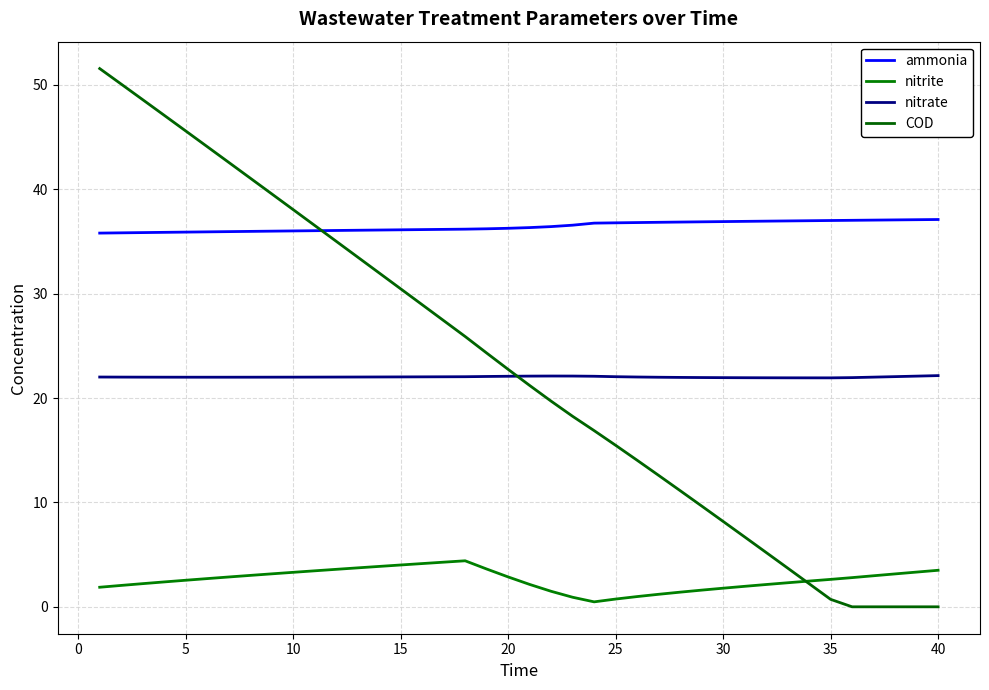

What is the difference between the maximum and minimum values in the nitrite series?

3.9